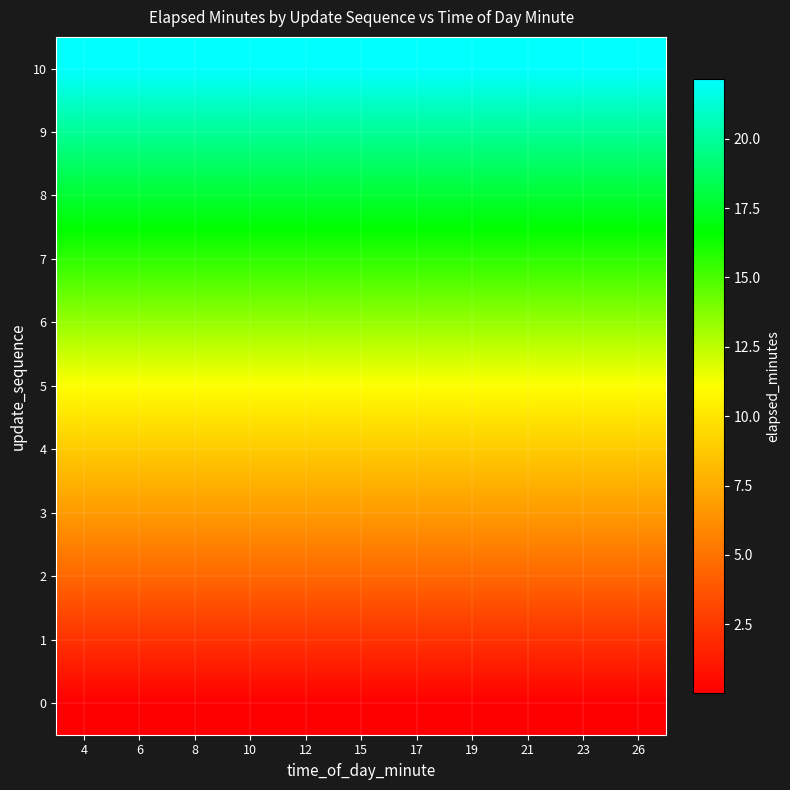

What is the greatest value displayed?

22.2